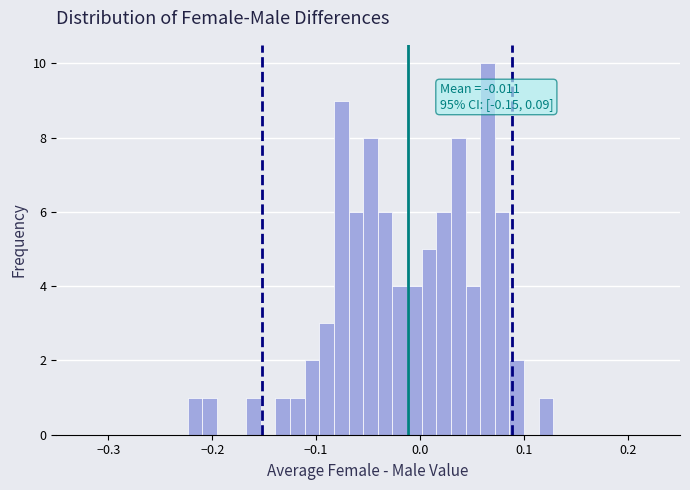

Around what value on the x-axis is the tallest bar? Give the approximate position of its centre, as read against the axis.

0.06